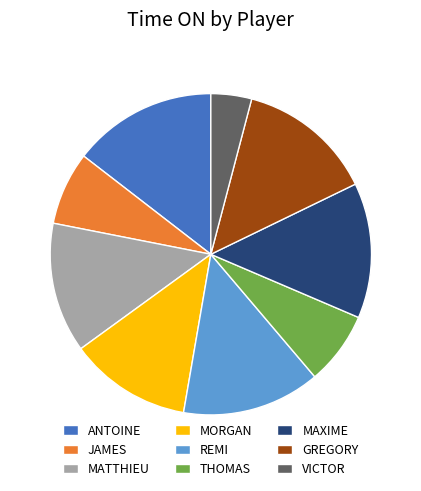

Is GREGORY the majority of the pie?

No